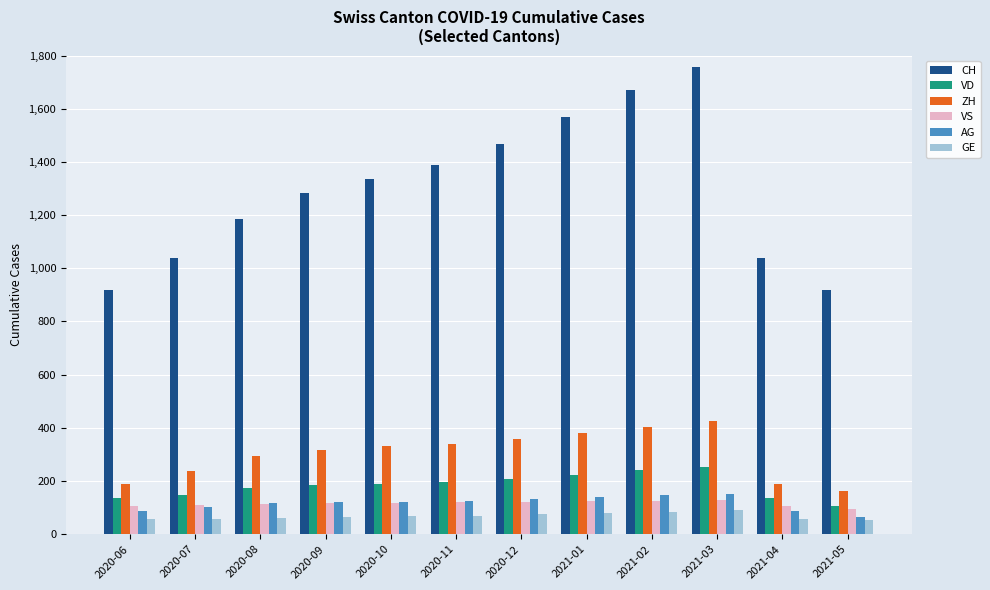

Between 2020-10 and 2021-04, which series saw the biggest shift?

CH